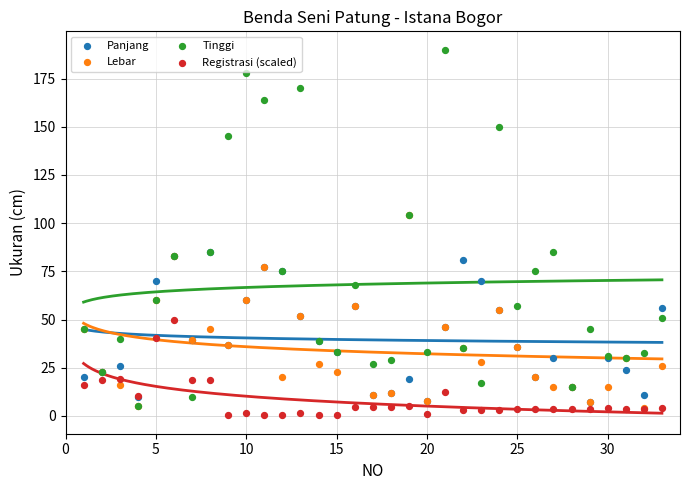

Which series has the largest Y range (max minus min)?

Tinggi